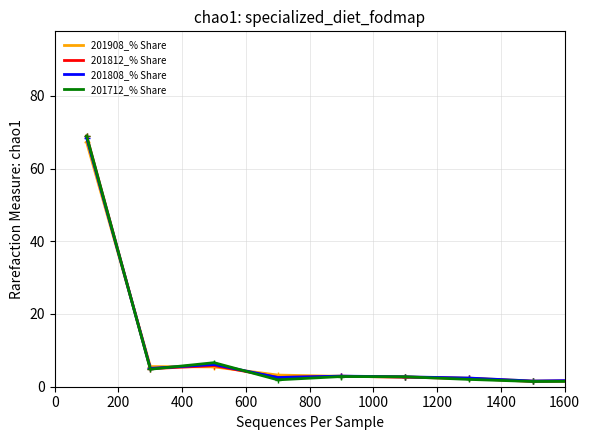

What is the greatest value displayed?

69.0